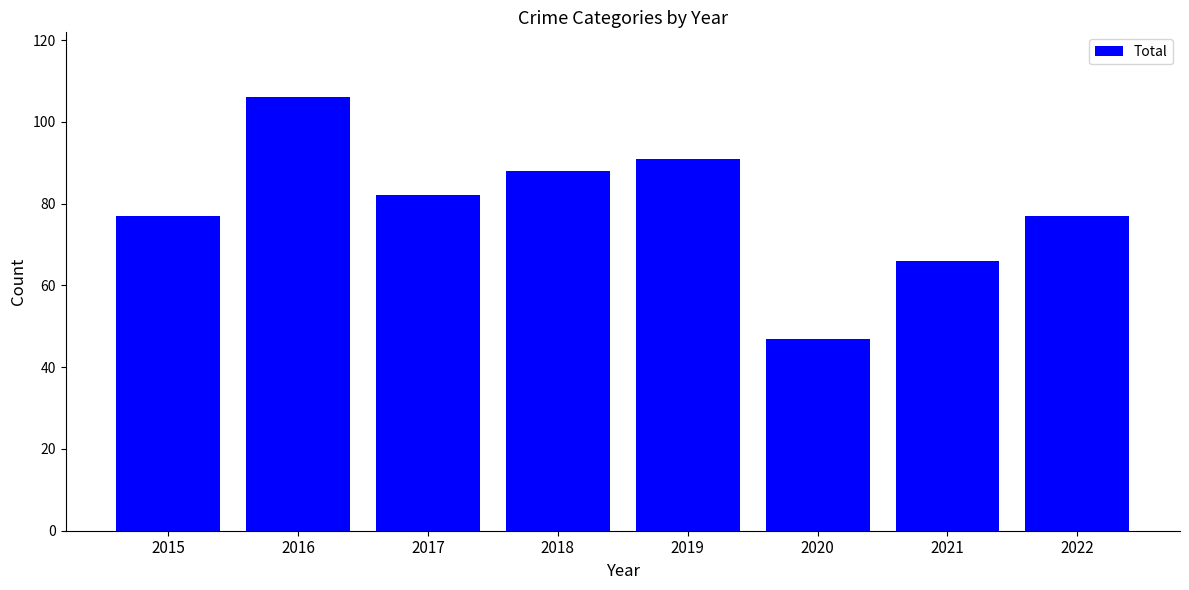

The chart shows a value of 14 at 2021. True or false?

False